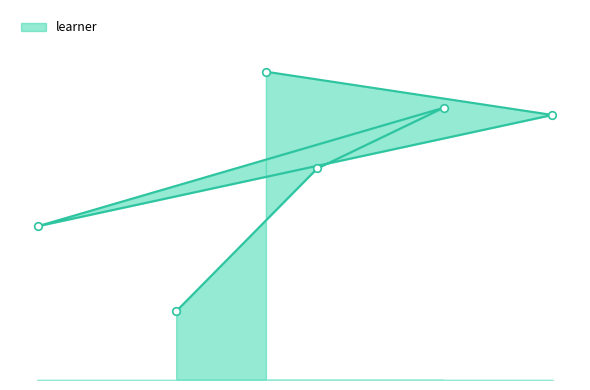

Which has a higher value, Waterbury or Stamford?

Waterbury